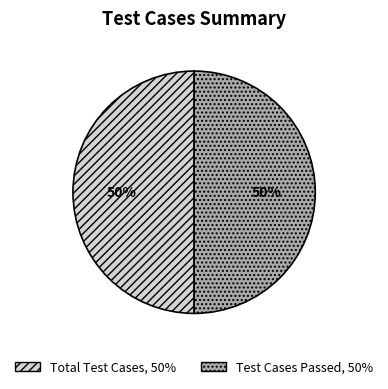

To the nearest percent, what is the average slice percentage?

50%